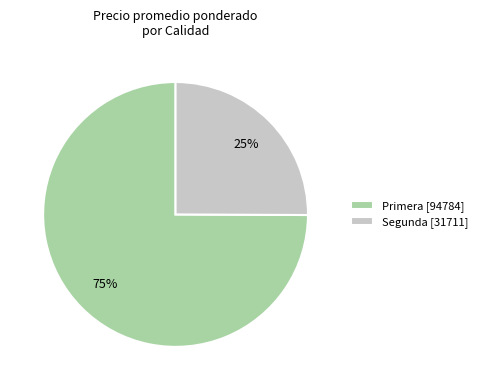

Do Primera [94784] and Segunda [31711] together represent more than half of the pie?

Yes